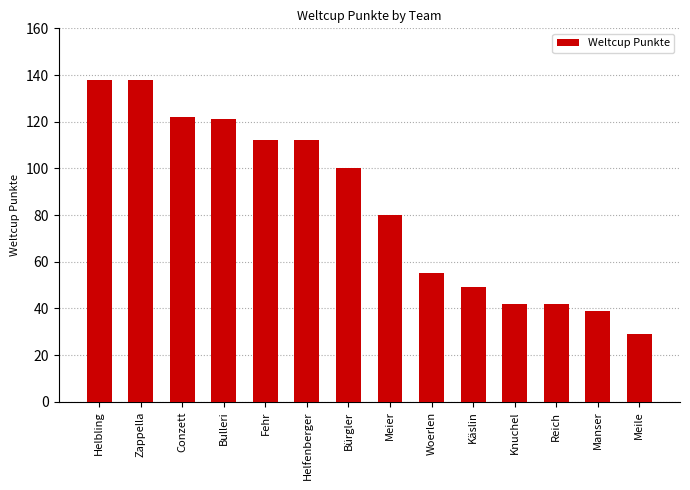

What is the maximum value shown in the chart?

138